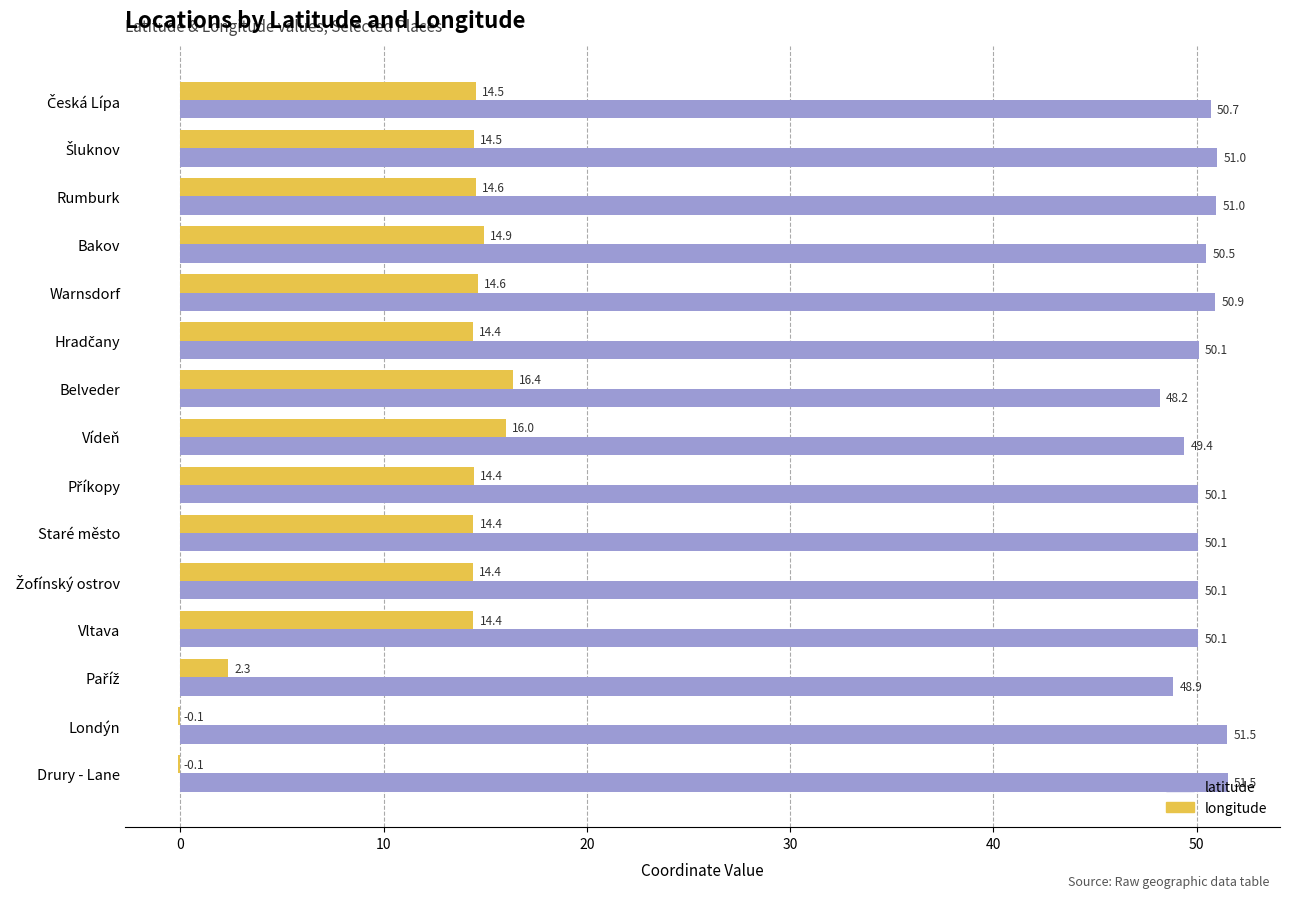

How many positive values does the longitude series have?

13